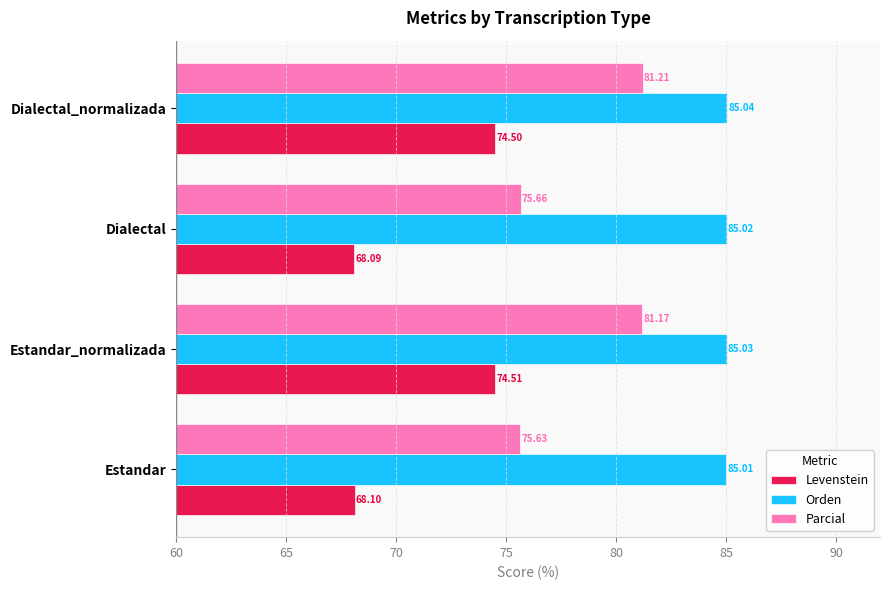

Rank the categories by Parcial value from lowest to highest.

Estandar, Dialectal, Estandar_normalizada, Dialectal_normalizada